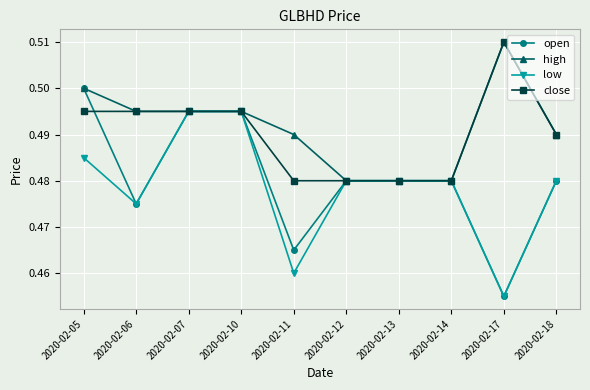

How many low values are between 0 and 1?

10